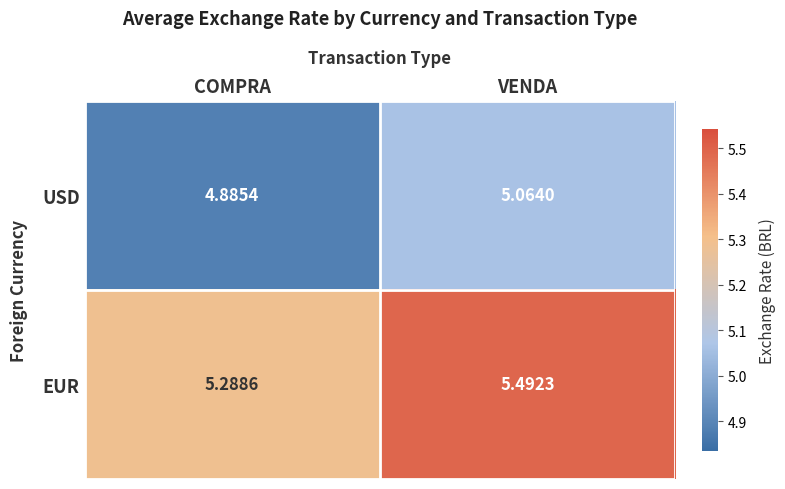

Between COMPRA and VENDA, which series saw the biggest shift?

EUR